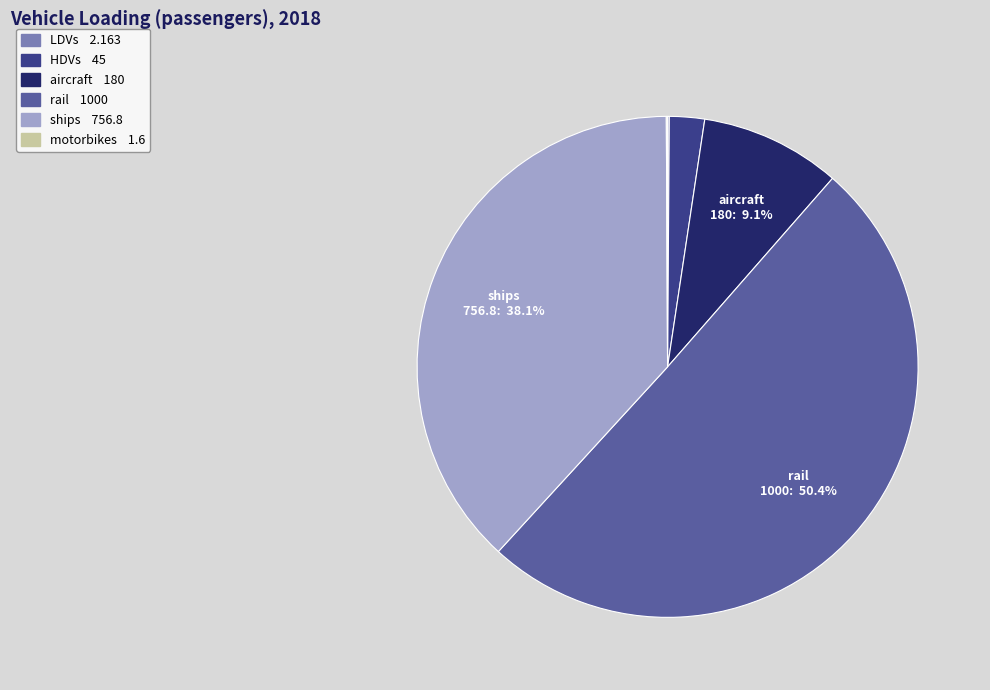

Which slice represents more than half of the pie?

rail